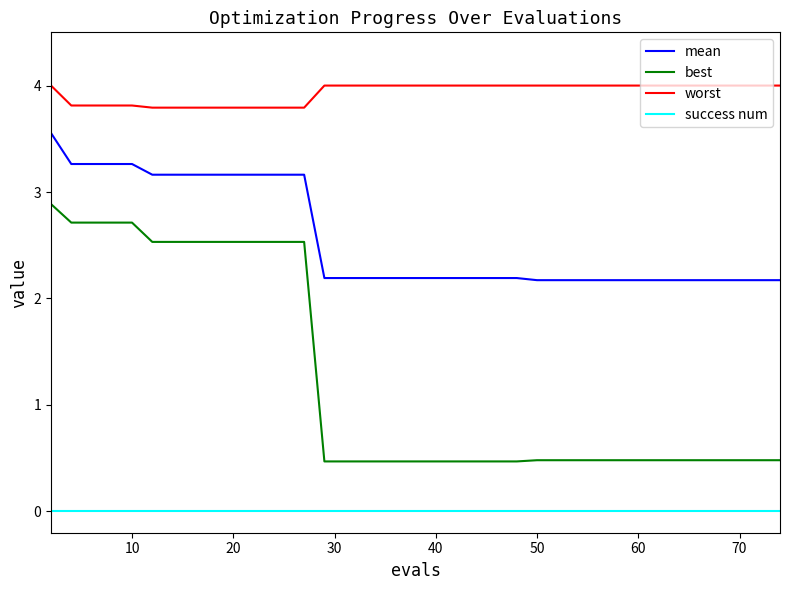

Which series has the largest range (max minus min)?

best